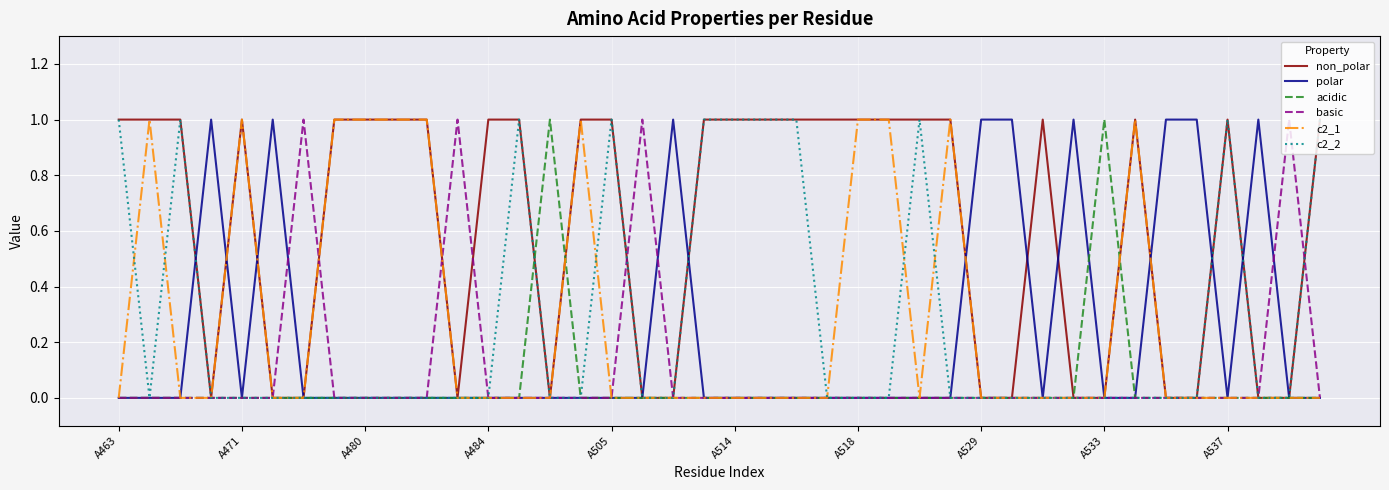

What is the highest value of the polar series?

1